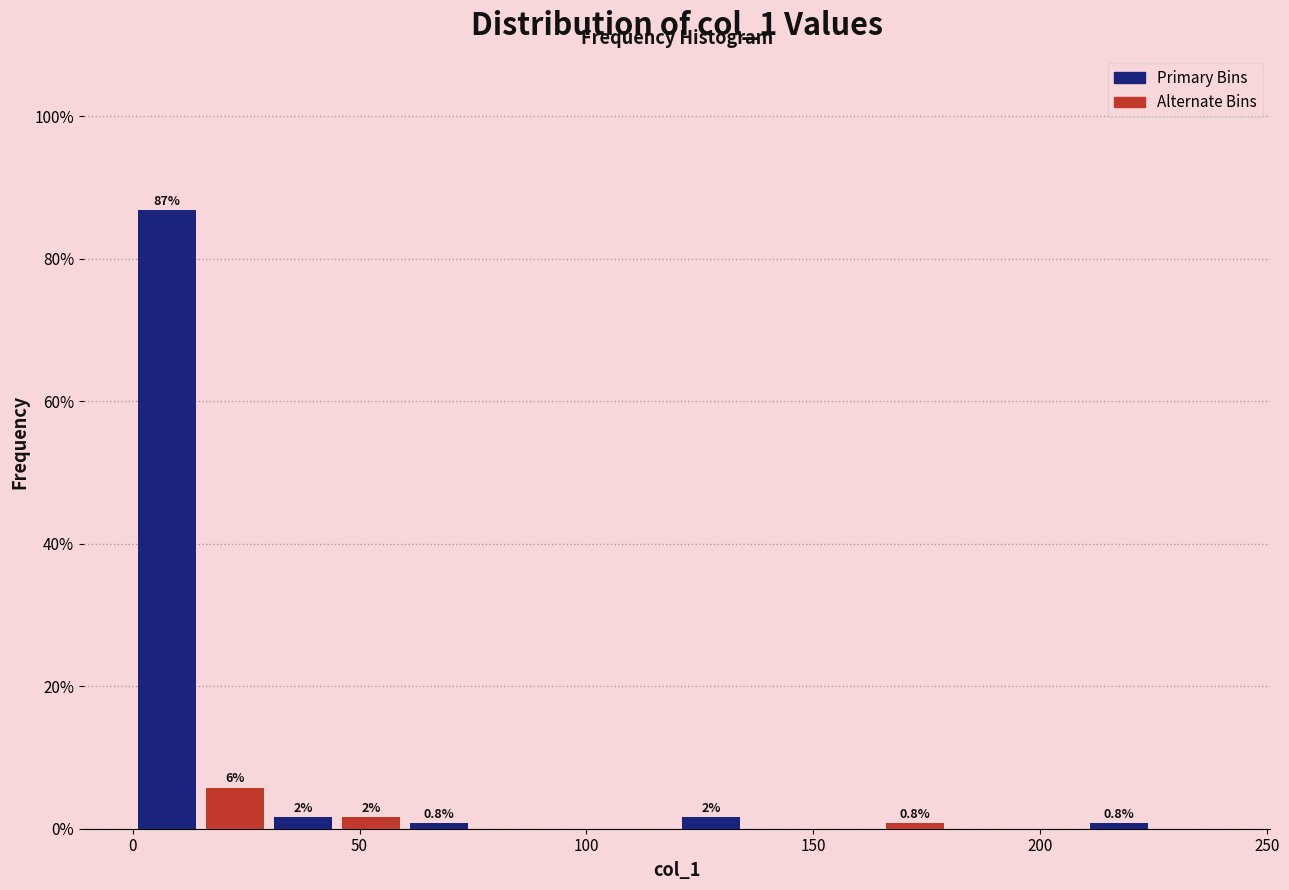

Read against the x-axis, roughly where is the centre of the tallest bar?

10